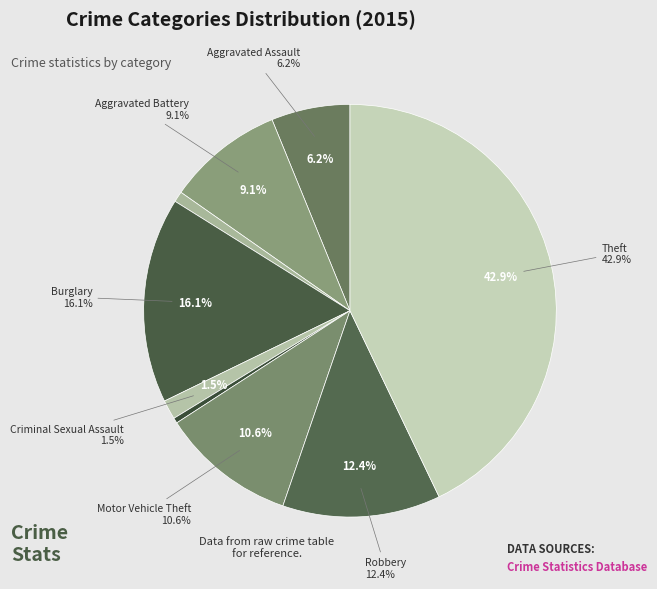

Combined, do Aggravated Assault and Homicide account for over 50%?

No